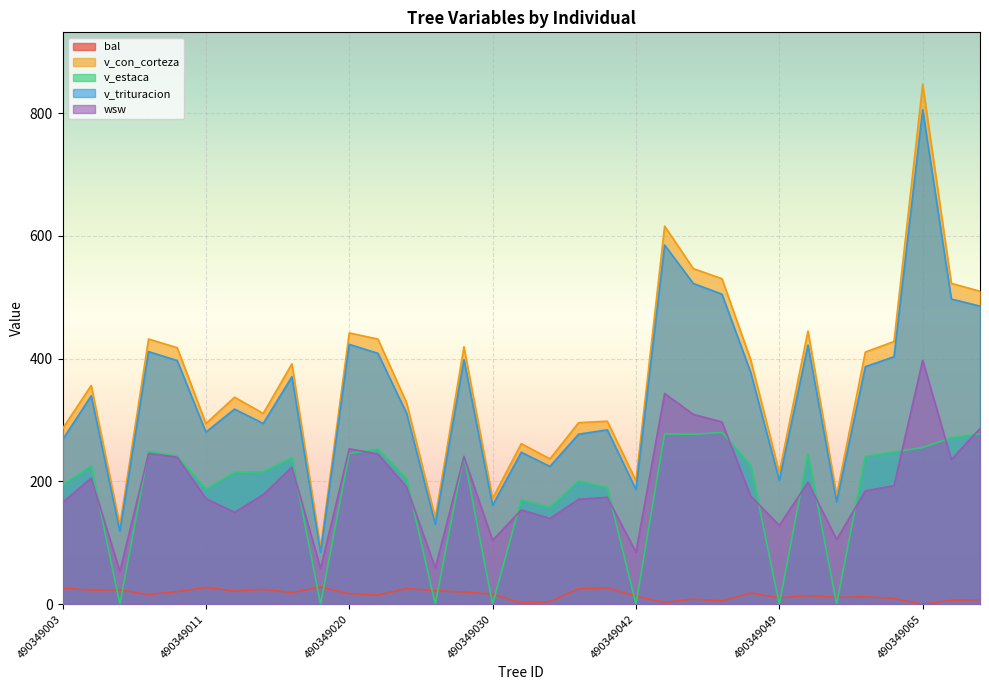

What are all the series names shown in the legend?

bal, v_con_corteza, v_estaca, v_trituracion, wsw